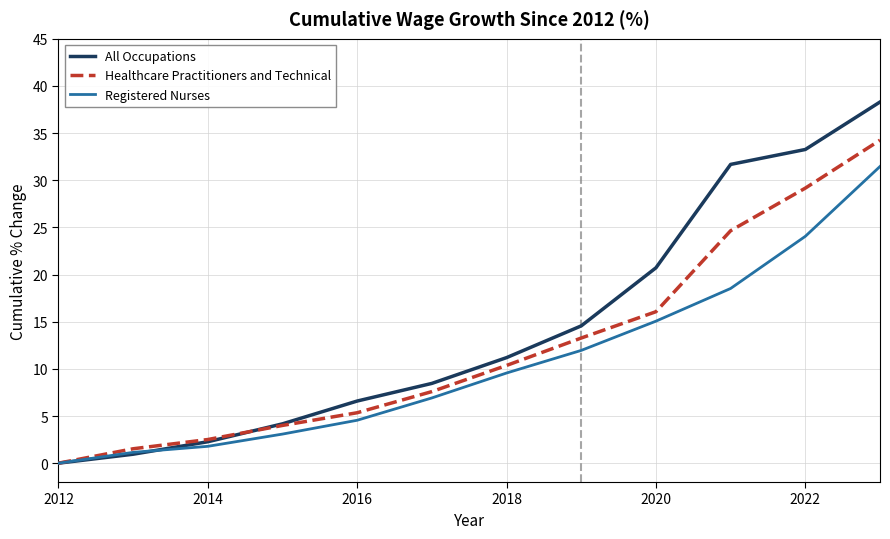

How many categories are shown in the chart?

12